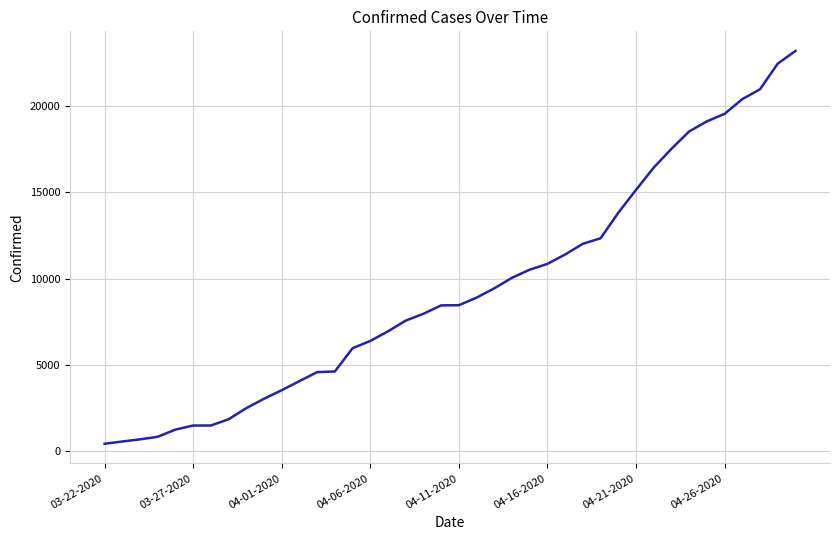

What is the greatest value displayed?

23220